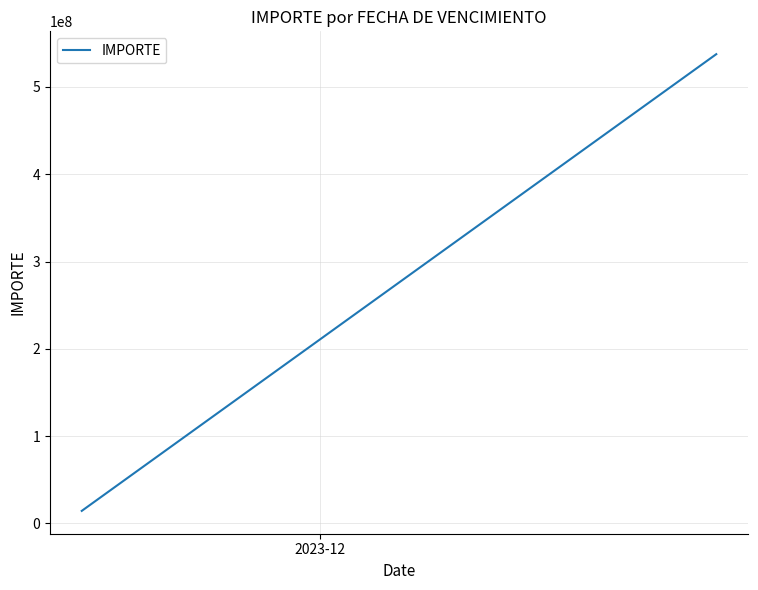

How many values exceed 537593814?

1